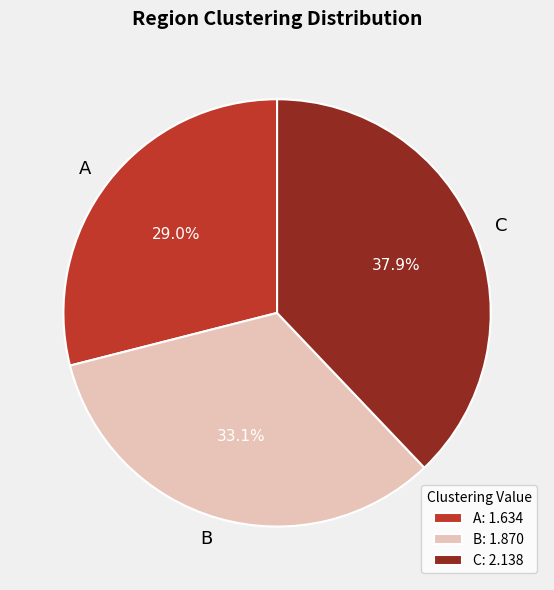

True or false: A accounts for 22% of the total.

False